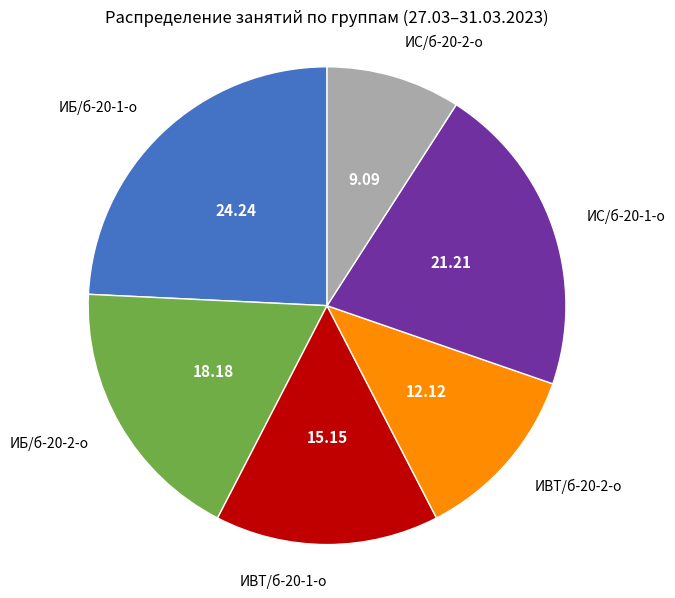

Is there a majority slice in this chart?

No